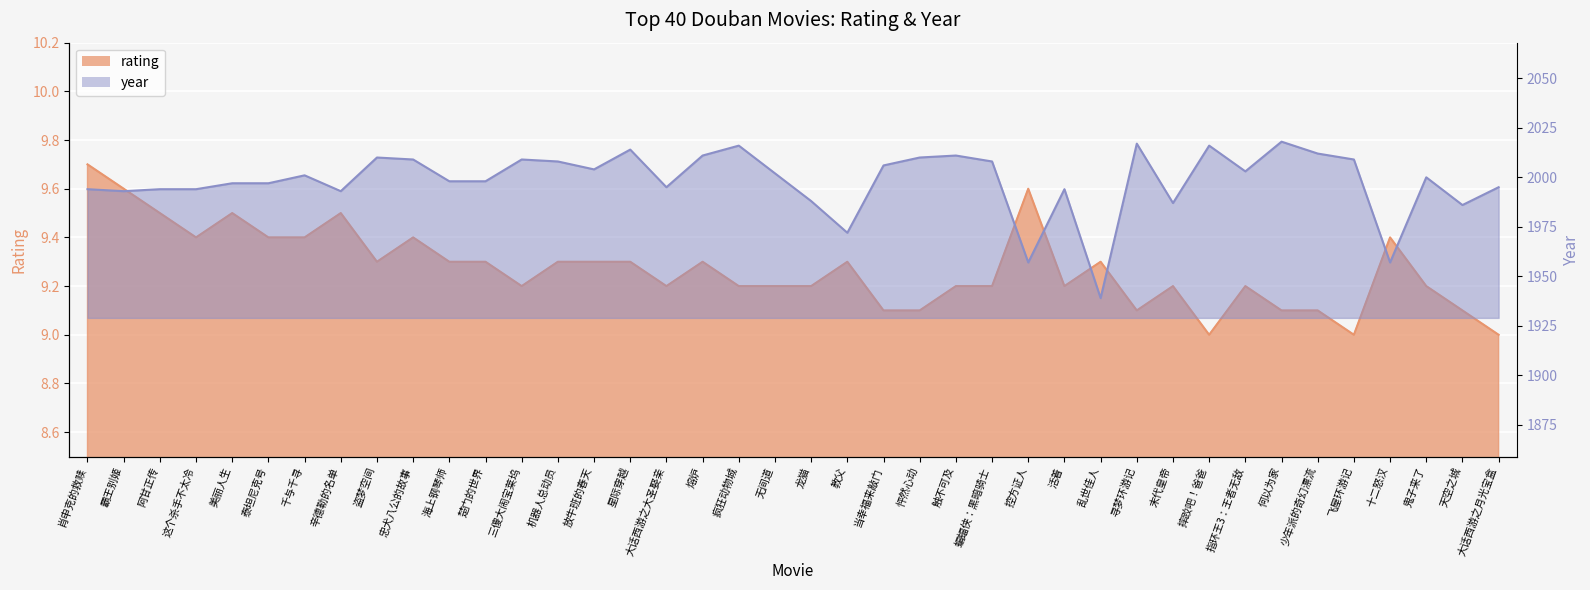

What is the value of the rating point at the 4th from the left?

9.4